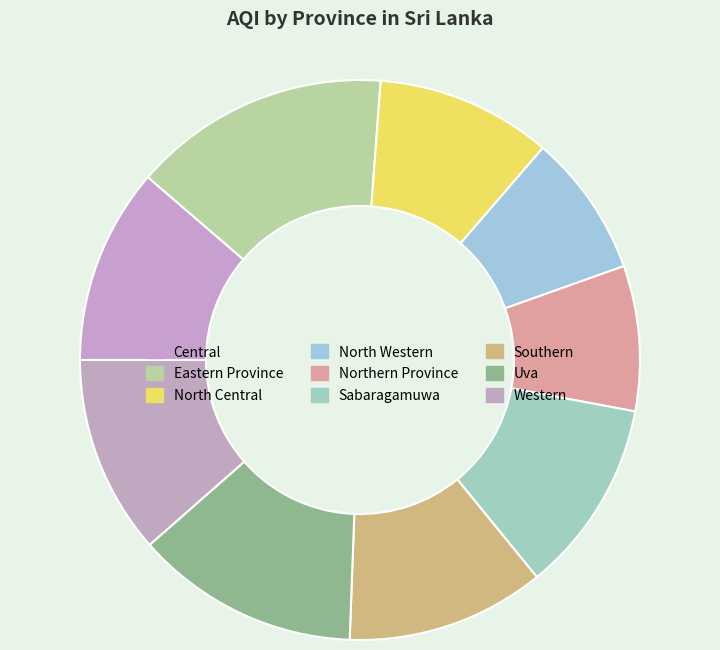

Approximately how many times larger is the value at Uva compared to Eastern Province?

0.9